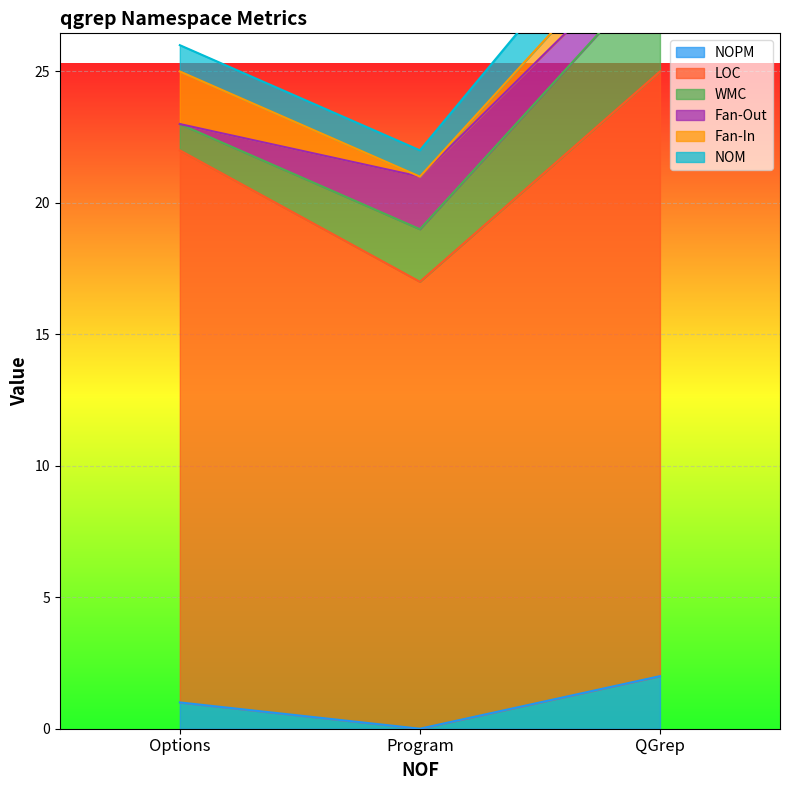

True or false: NOPM has a value of 1 at Program.

False